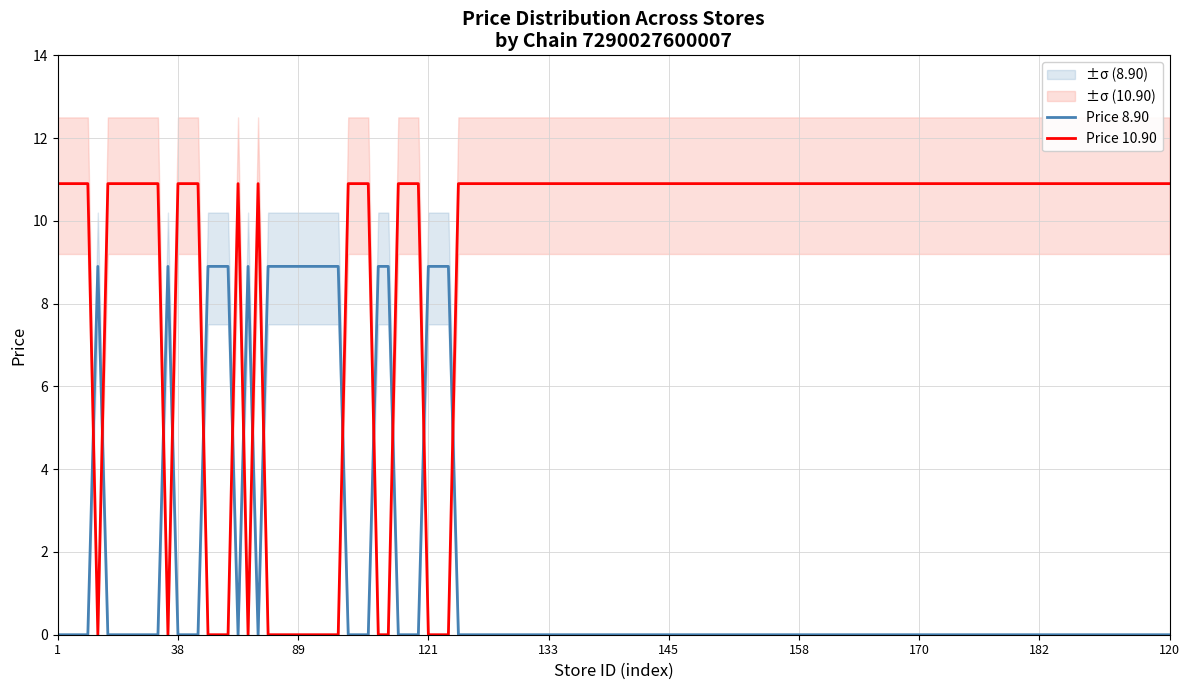

What is the maximum value for Price 10.90?

10.9